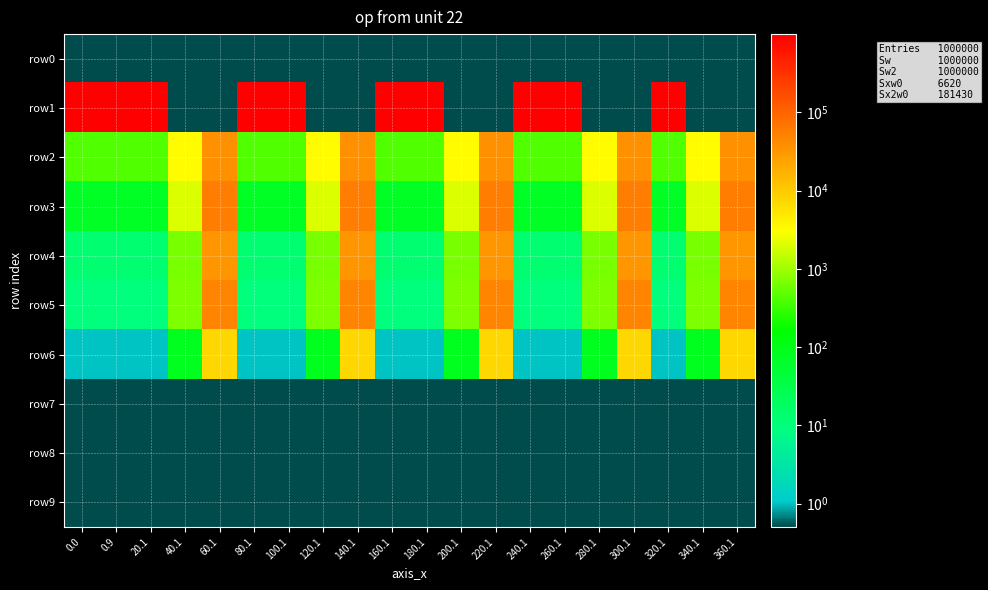

Which series has the largest total across all categories?

row1